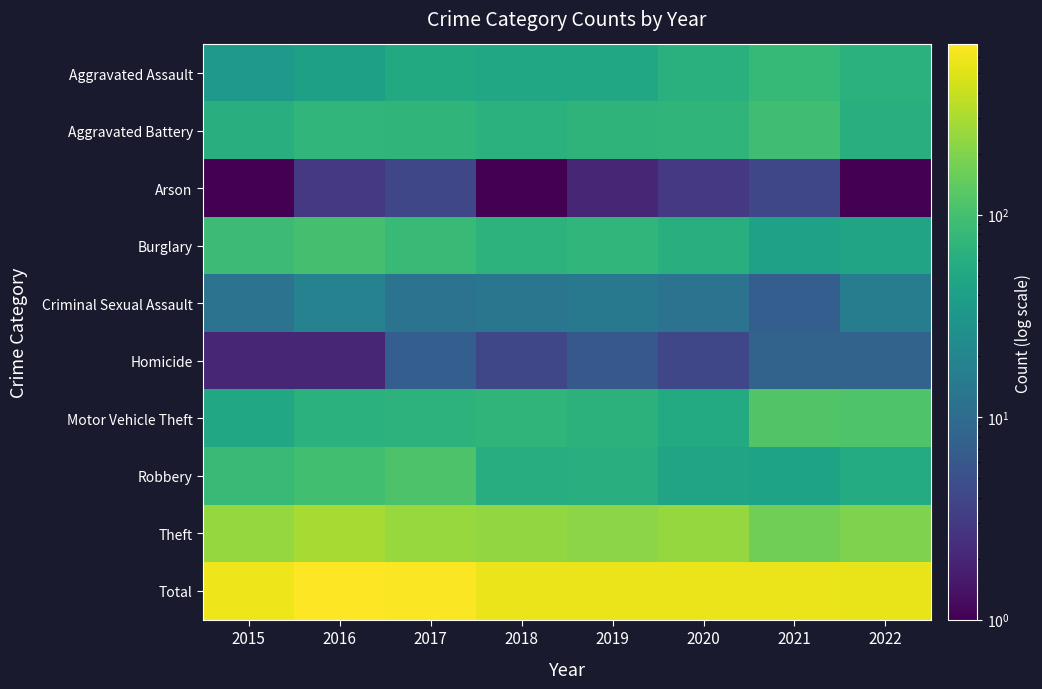

What is the smallest value displayed?

1